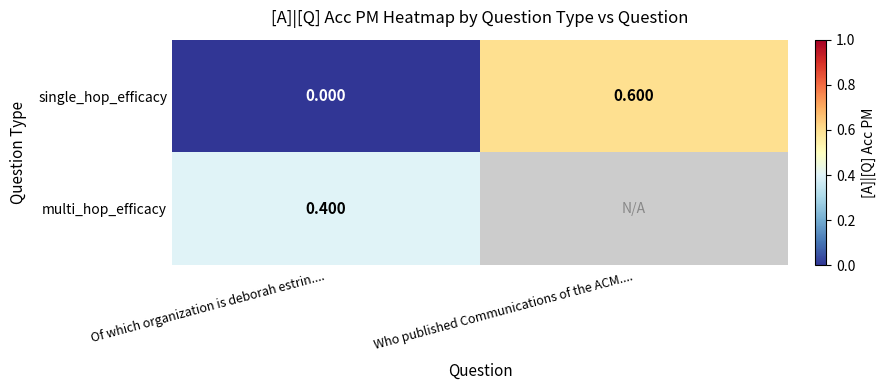

At how many categories does at least one series exceed 0?

2